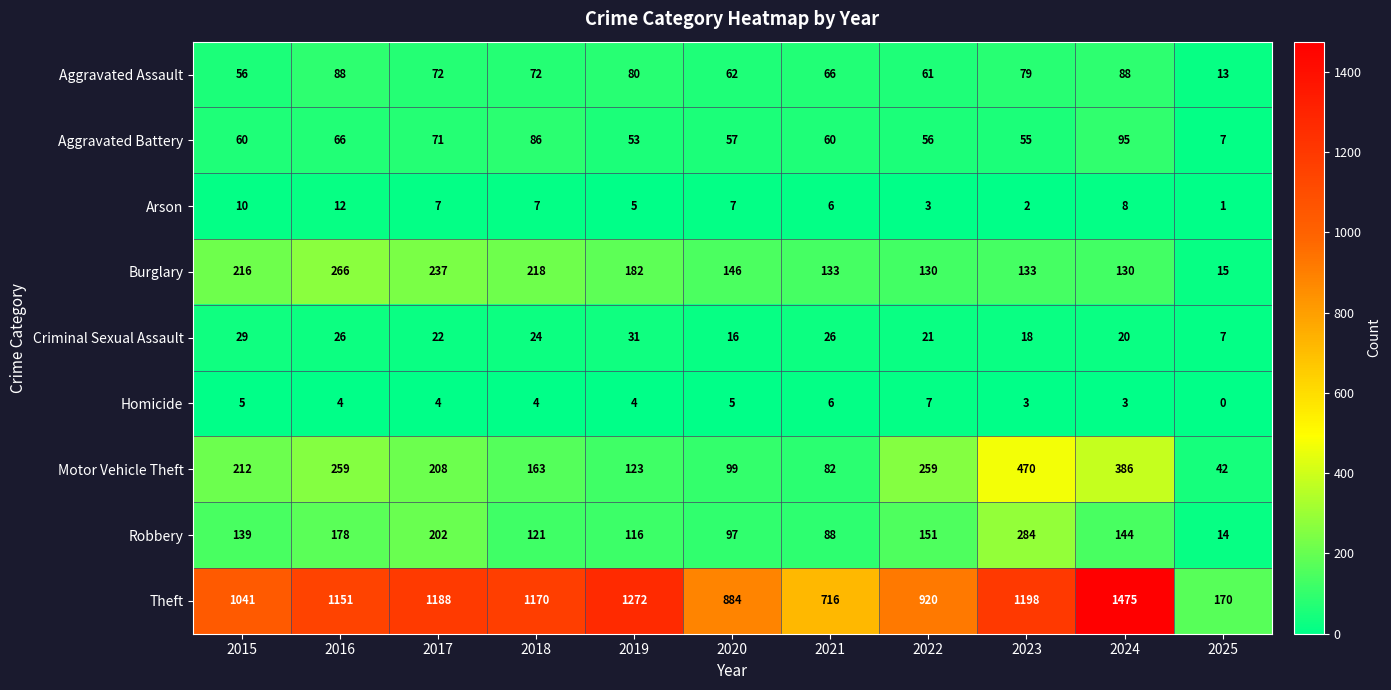

Which series changed the most between 2020 and 2024?

Theft